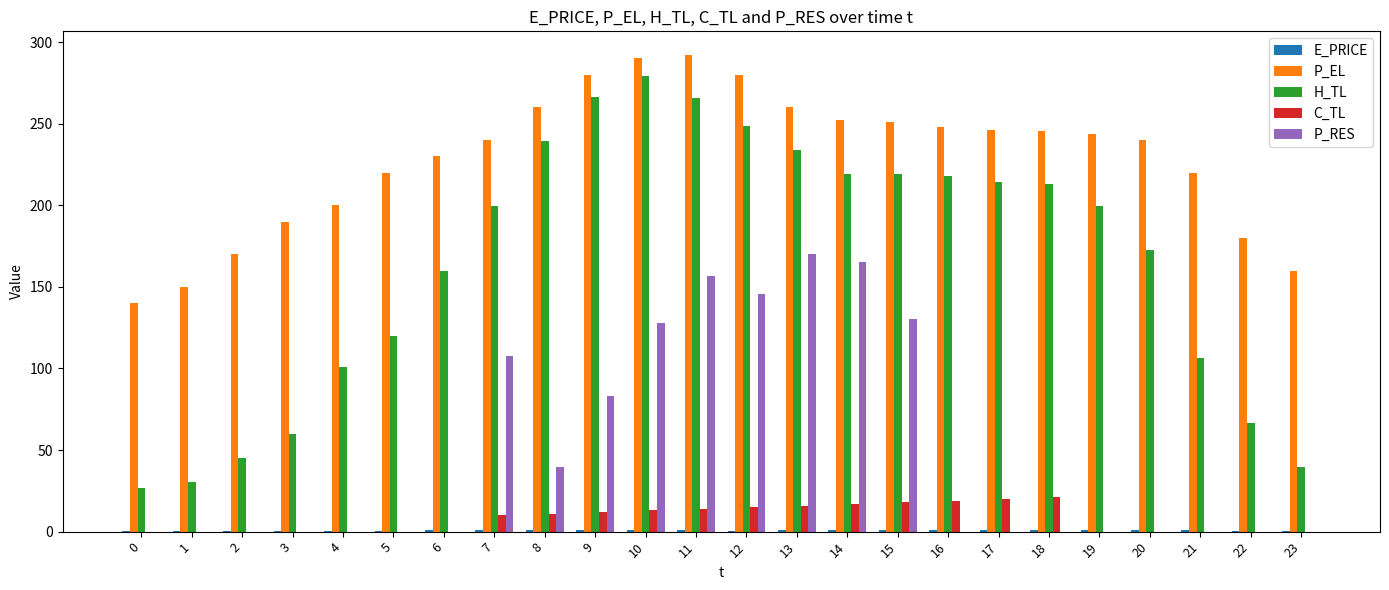

The value of H_TL at 19 is 199.5. True or false?

True